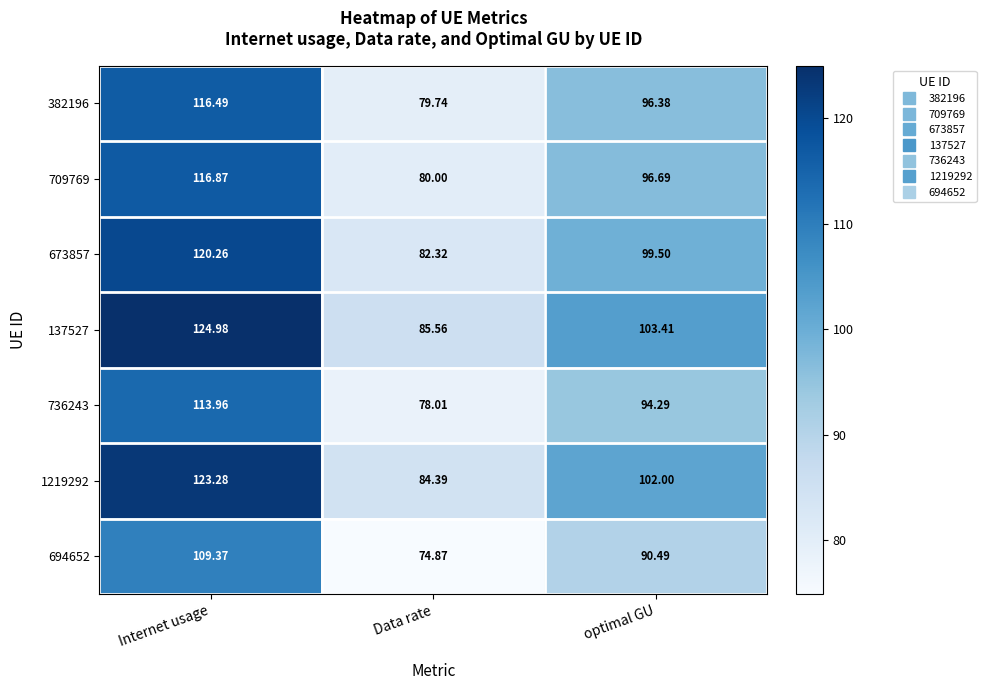

At which label does 709769 reach its minimum?

Data rate